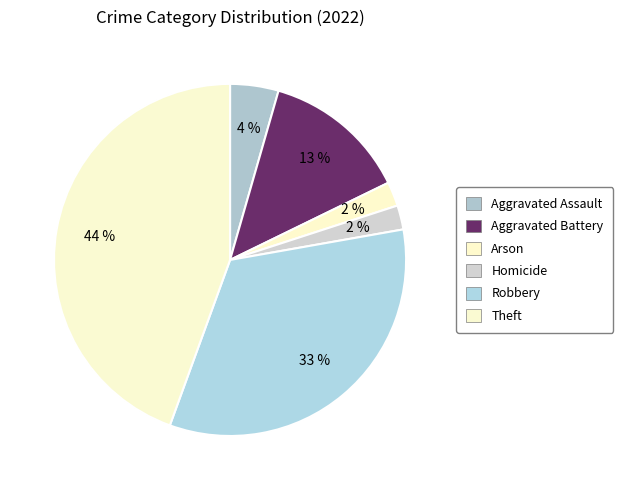

Count the number of slices in the pie.

6